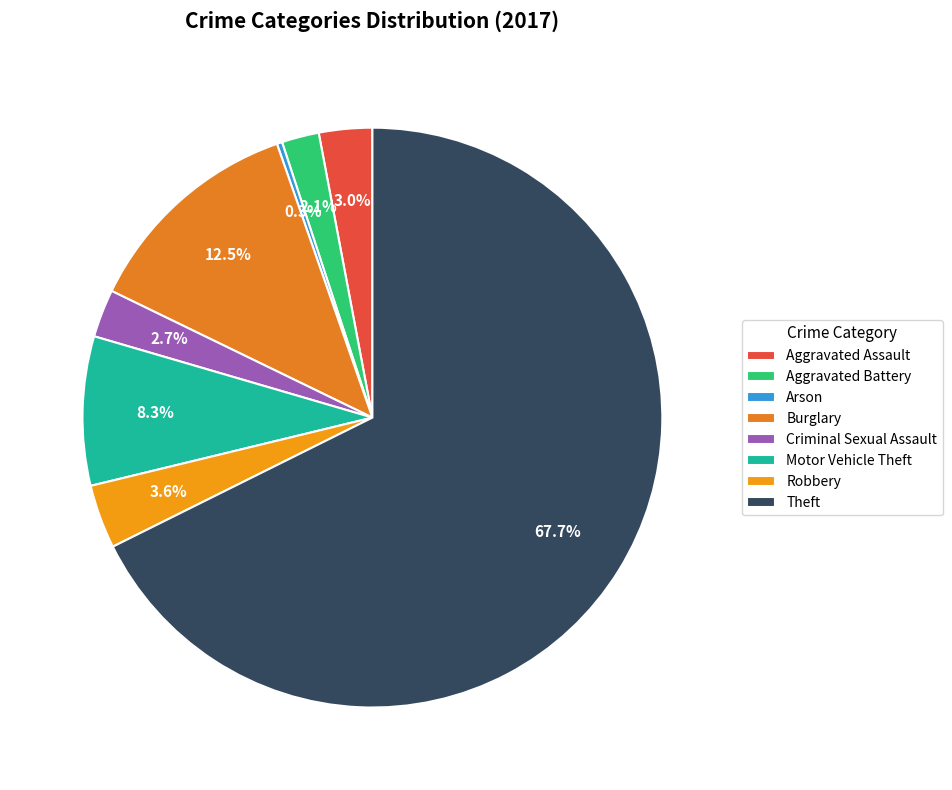

Approximately how many times larger is the value at Aggravated Battery compared to Burglary?

0.2